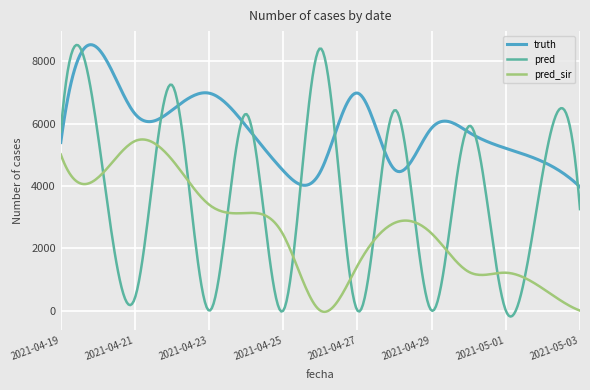

List the series in order of their overall mean, highest first.

truth, pred, pred_sir